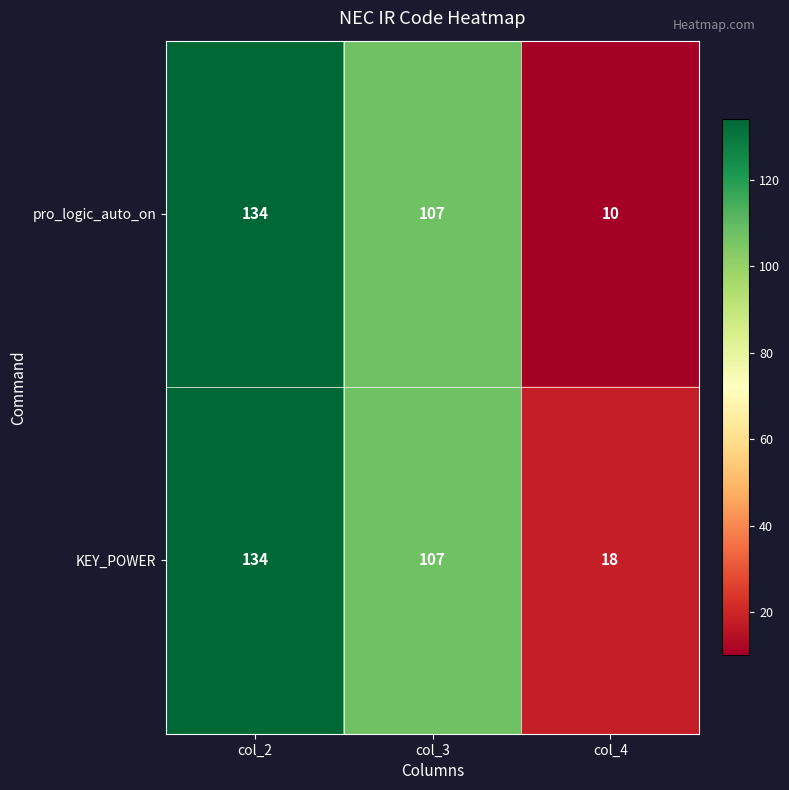

True or false: pro_logic_auto_on has a value of 134 at col_2.

True